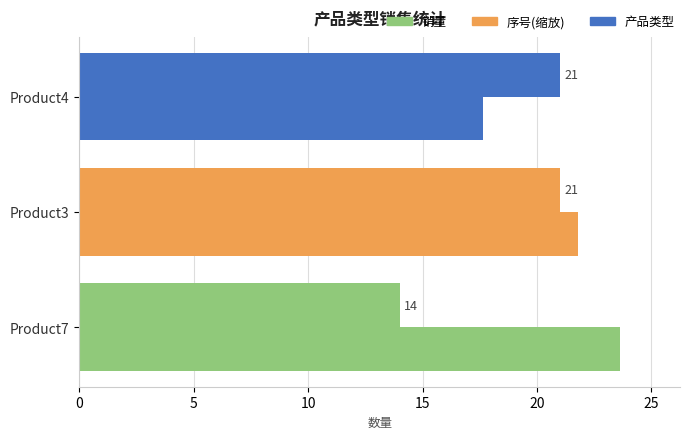

What is the difference between the maximum and minimum values in the 序号(缩放) series?

6.0